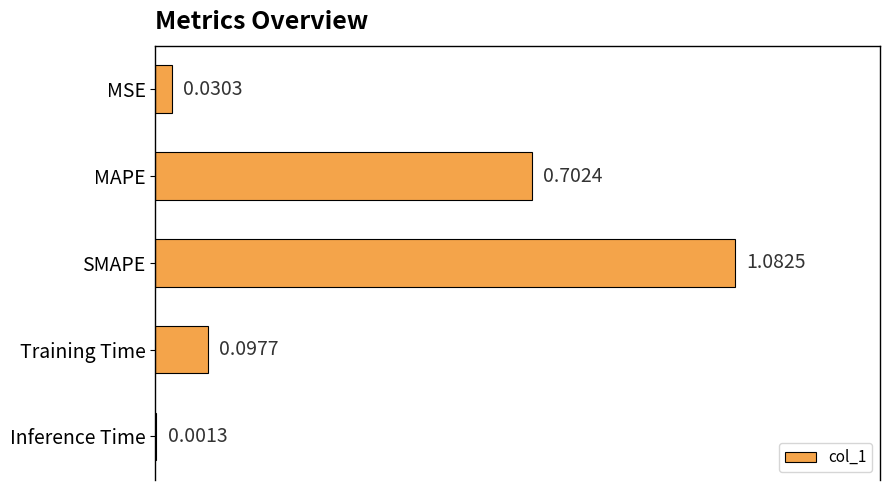

What is the change in value from SMAPE to Inference Time?

-1.1